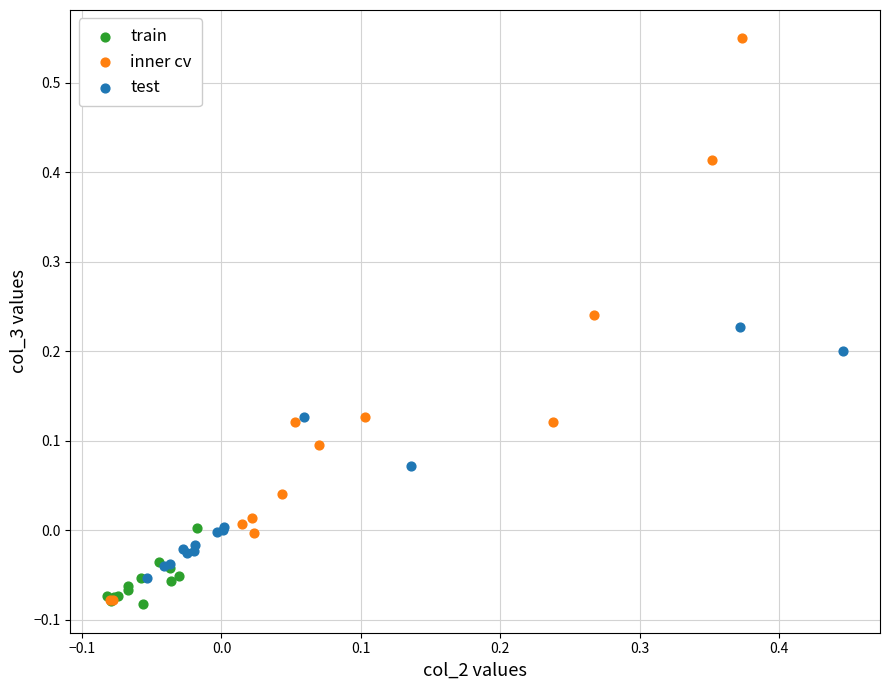

Which series reaches the maximum Y coordinate?

inner cv